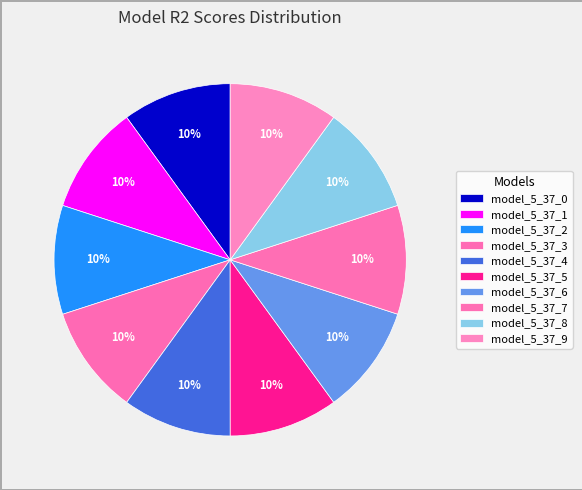

To the nearest percent, what portion does model_5_37_9 represent?

10%